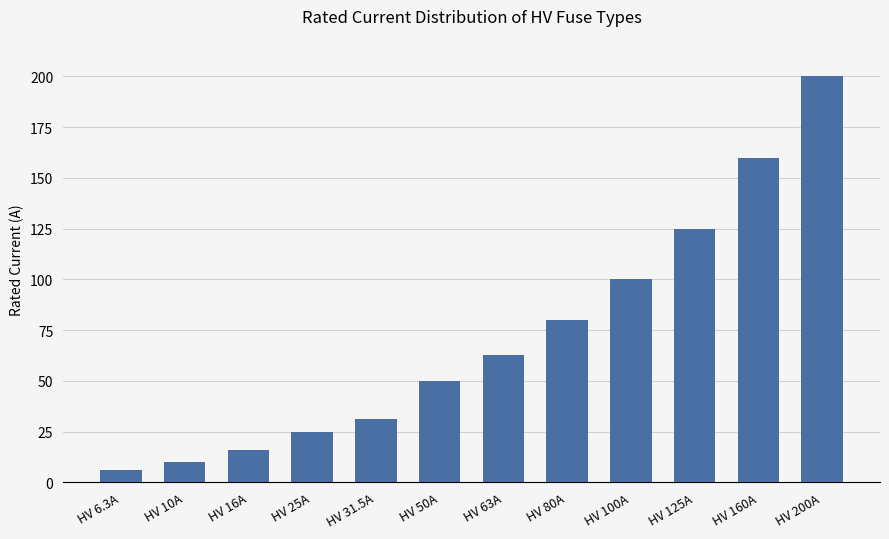

What is the change in value from HV 6.3A to HV 25A?

+18.7